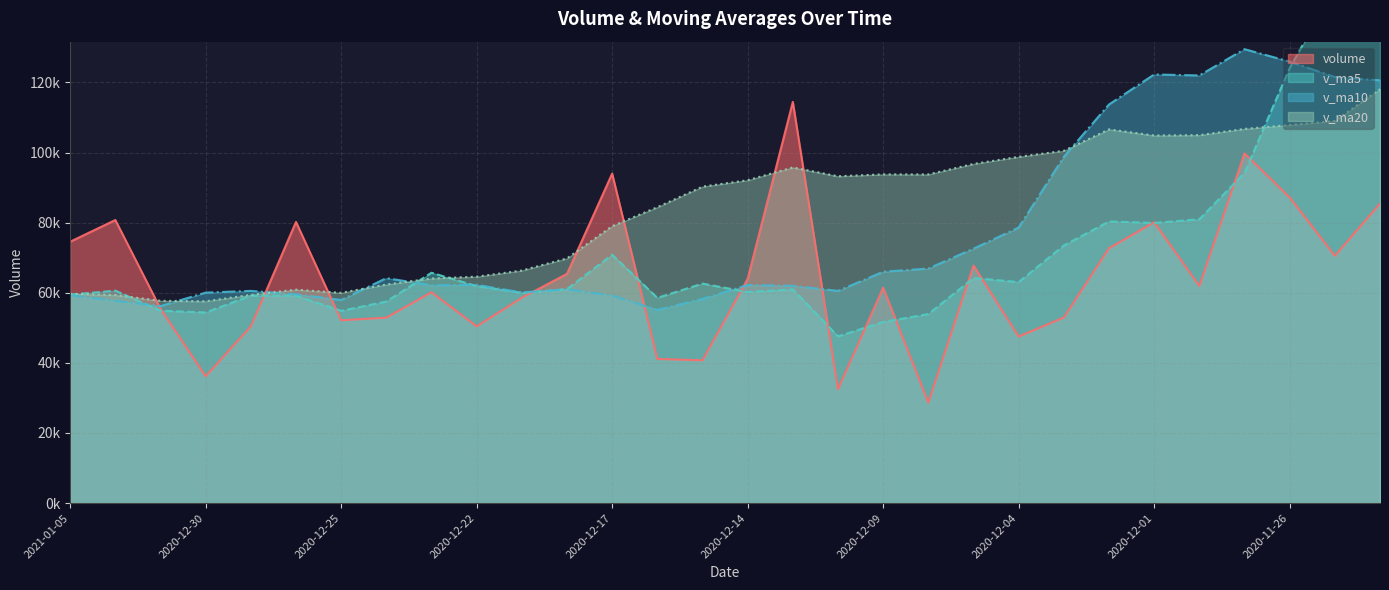

Which series has the widest spread of values?

v_ma5